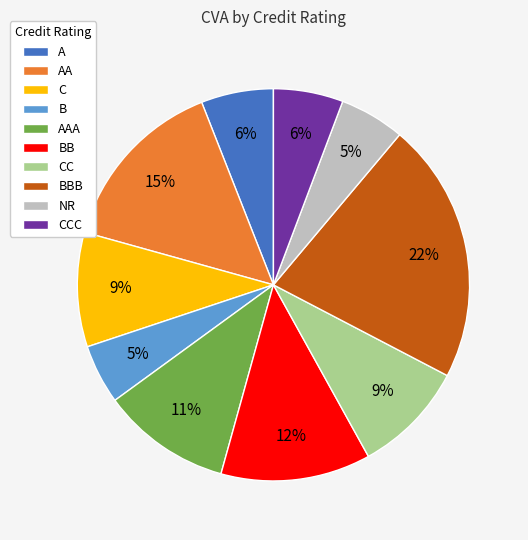

Does AA account for over 50% of the chart?

No